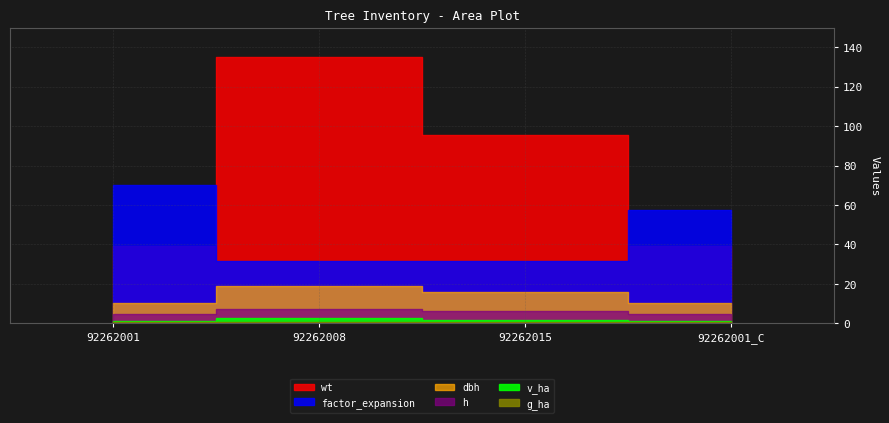

At which category is the sum across all series the highest?

92262008